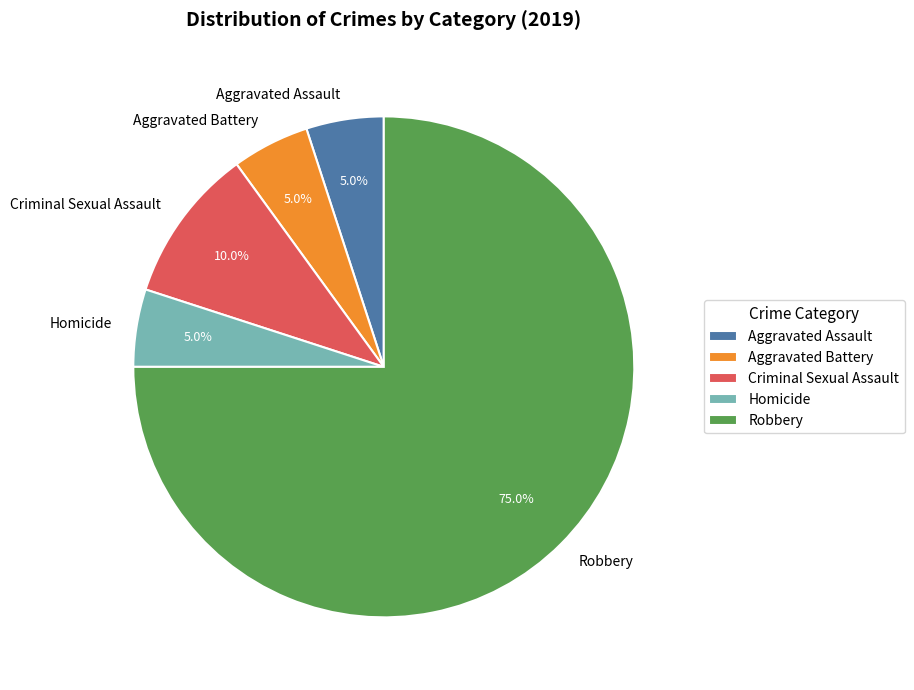

Does Aggravated Battery represent more than half of the total?

No